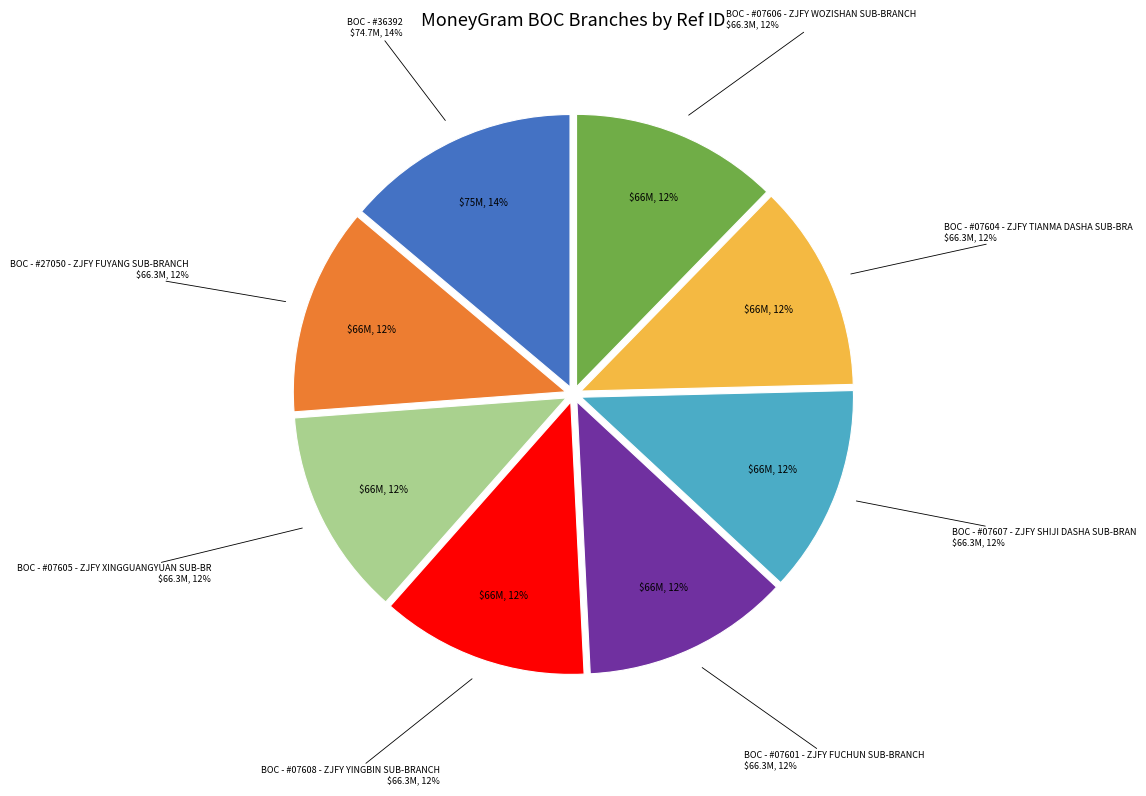

Which slice is the smallest?

BOC - #07604 - ZJFY TIANMA DASHA SUB-BRA